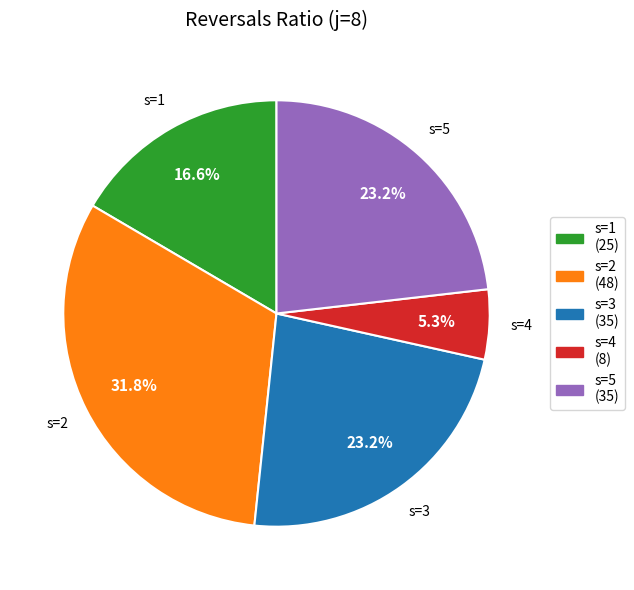

What percentage is NOT represented by s=3?

76.8%